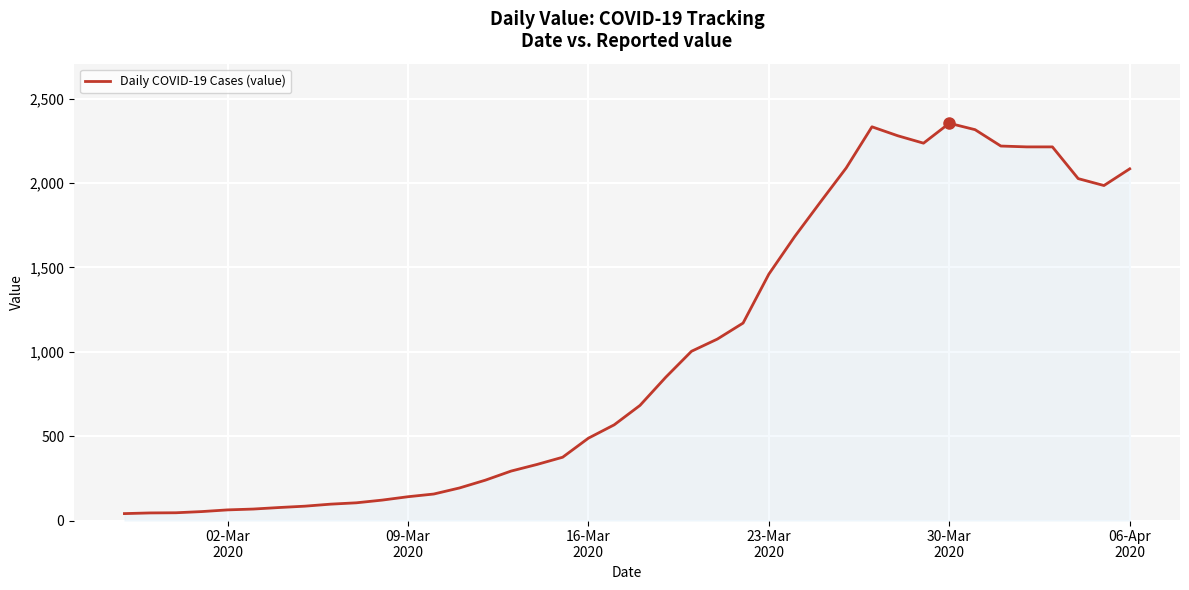

What is the maximum value shown in the chart?

2354